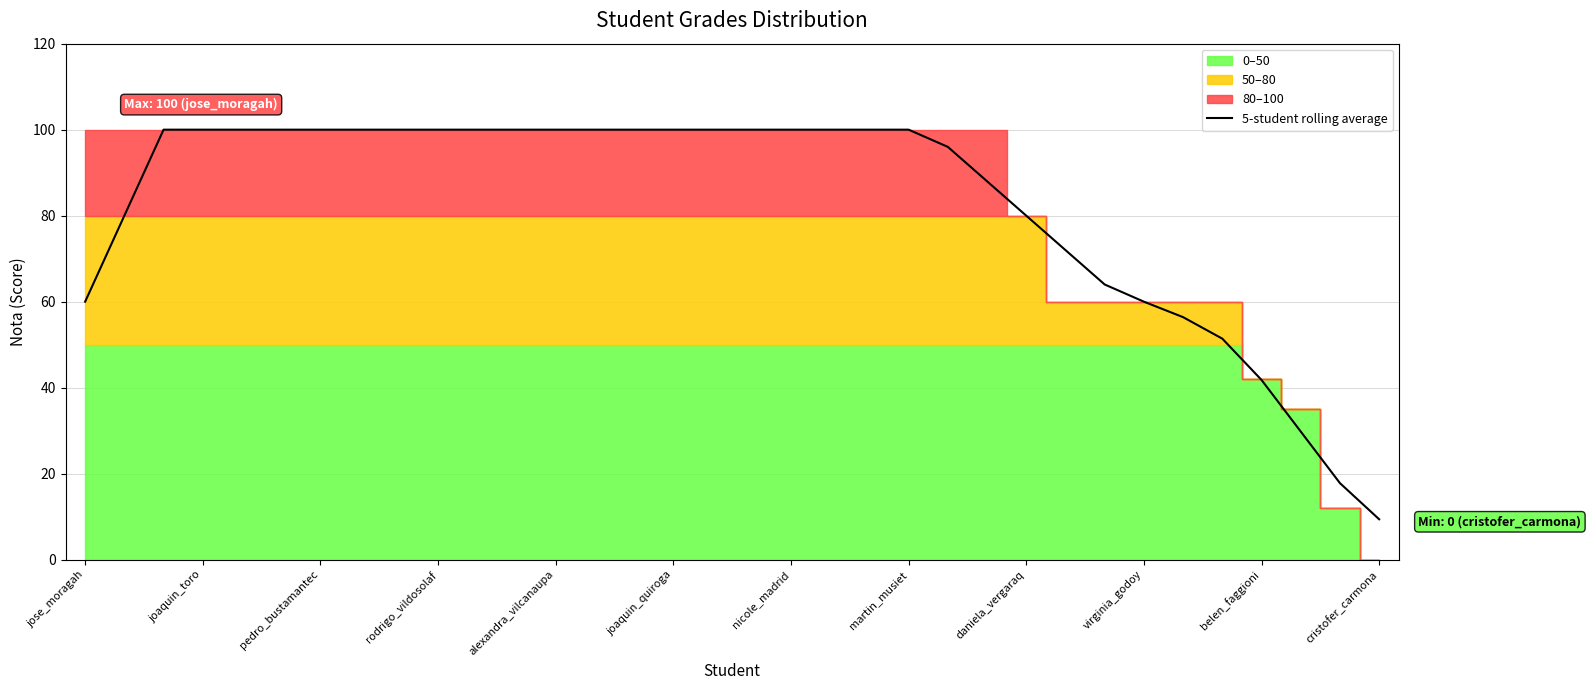

What is the lowest value of the 5-student rolling average series?

9.4